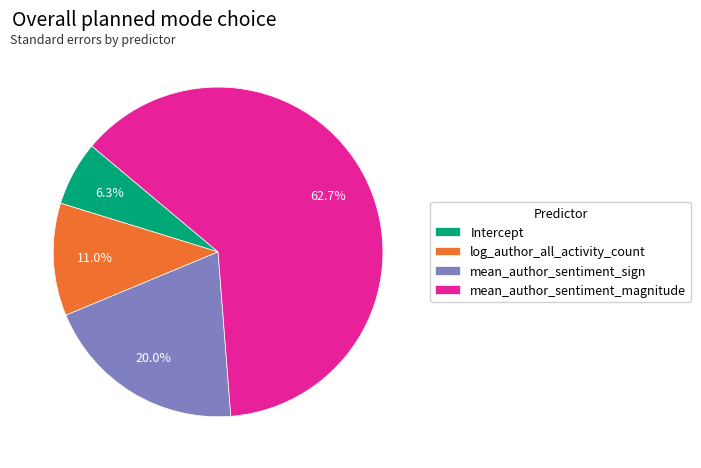

To the nearest percent, what is the difference between the largest and smallest slice percentages?

56%